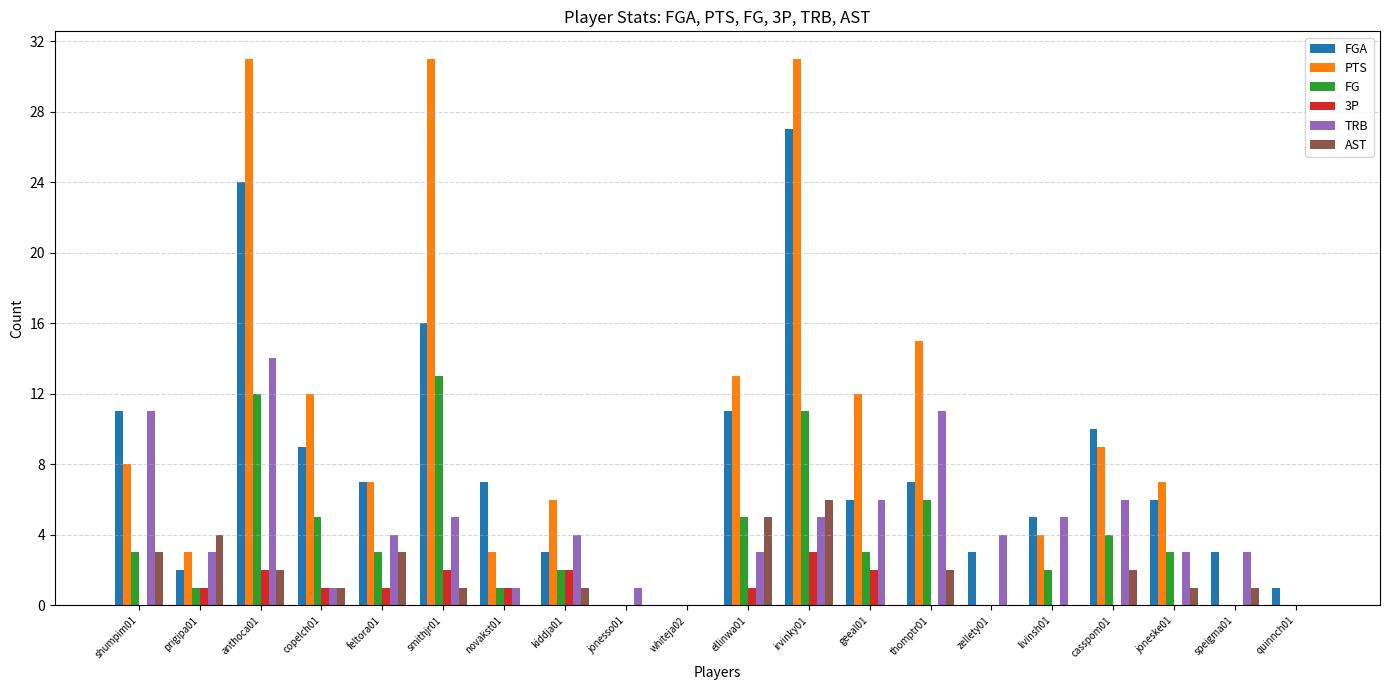

How many groups of bars are there?

20